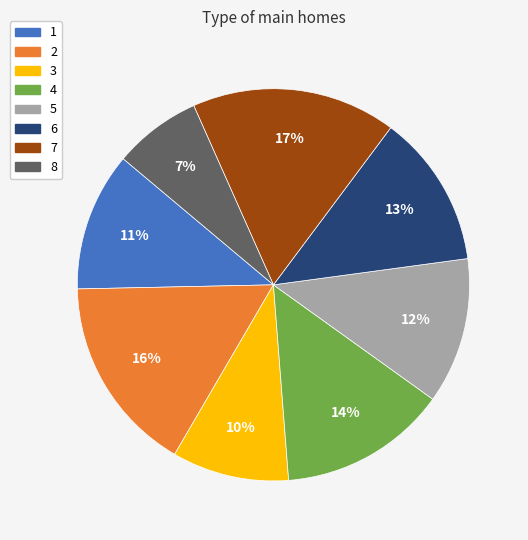

Which slice is the largest?

7